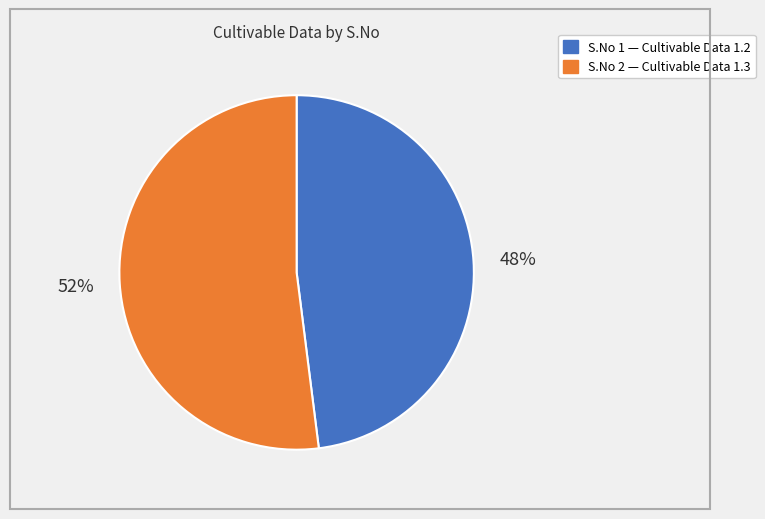

To the nearest percent, what is the difference between the largest and smallest slice percentages?

4%